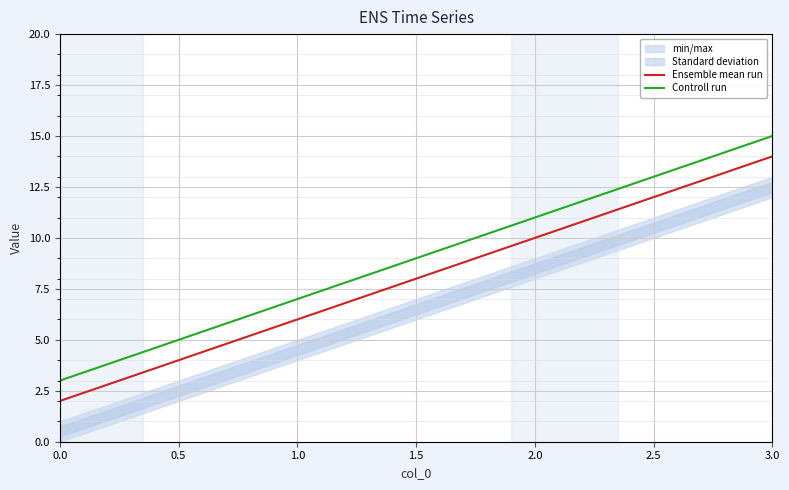

List the labels in order of Controll run value, smallest first.

0.0, 1.0, 2.0, 3.0